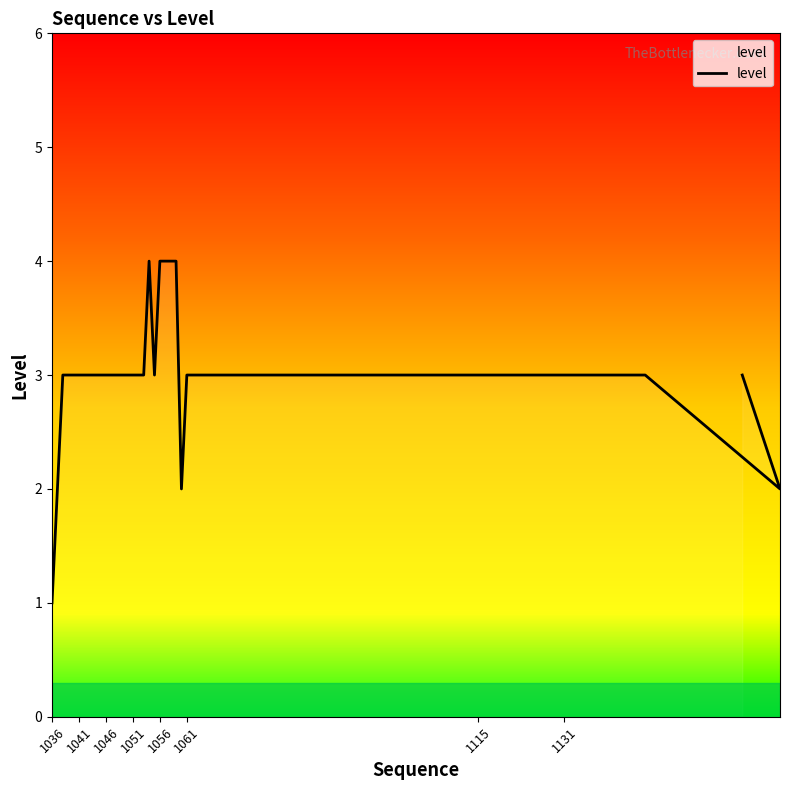

How many lines are shown in the chart?

1